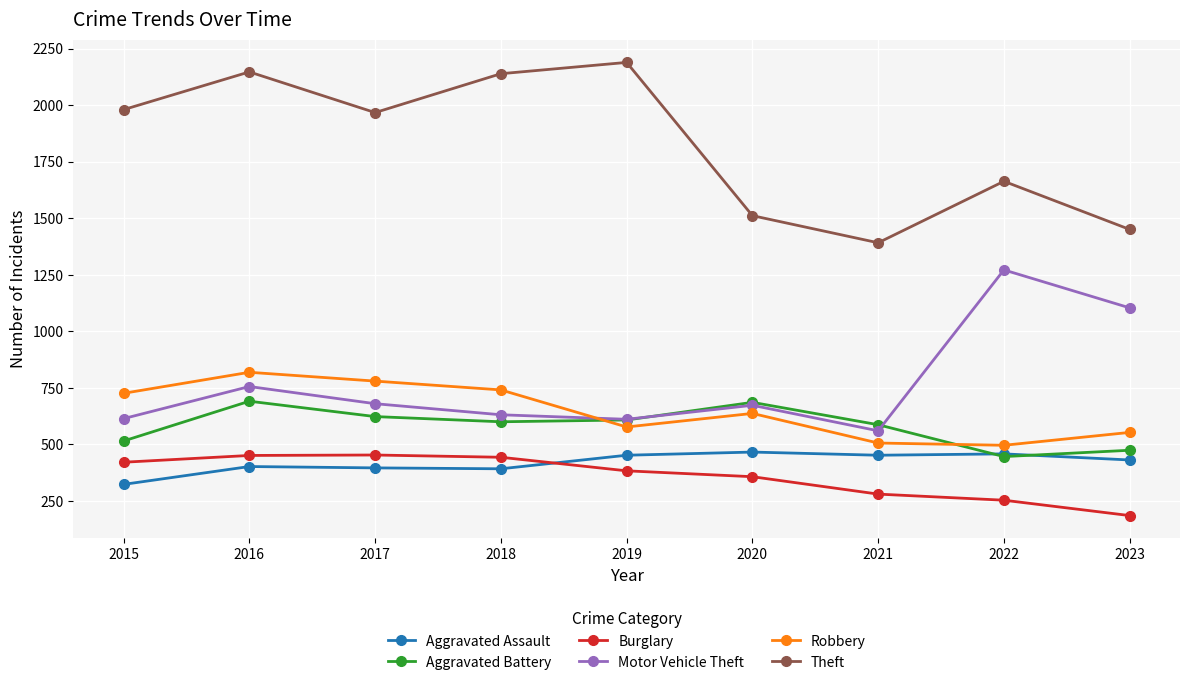

What is the average value of the Aggravated Battery series?

581